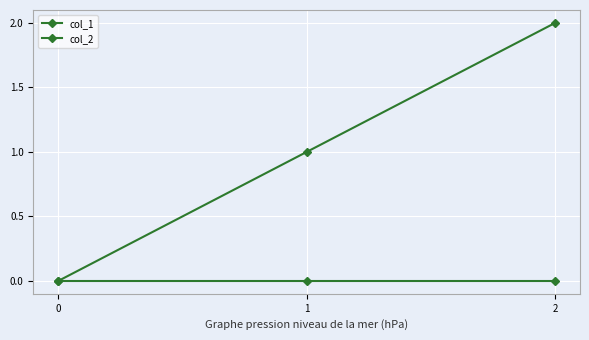

Which series has the largest total across all categories?

col_1